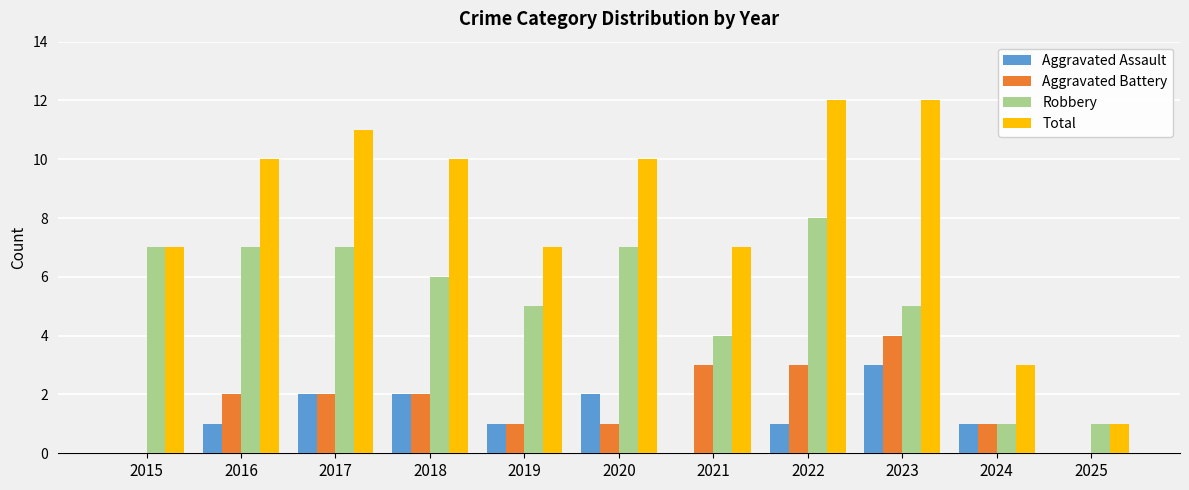

What is the sum of the Aggravated Battery values at 2019 and 2016?

3